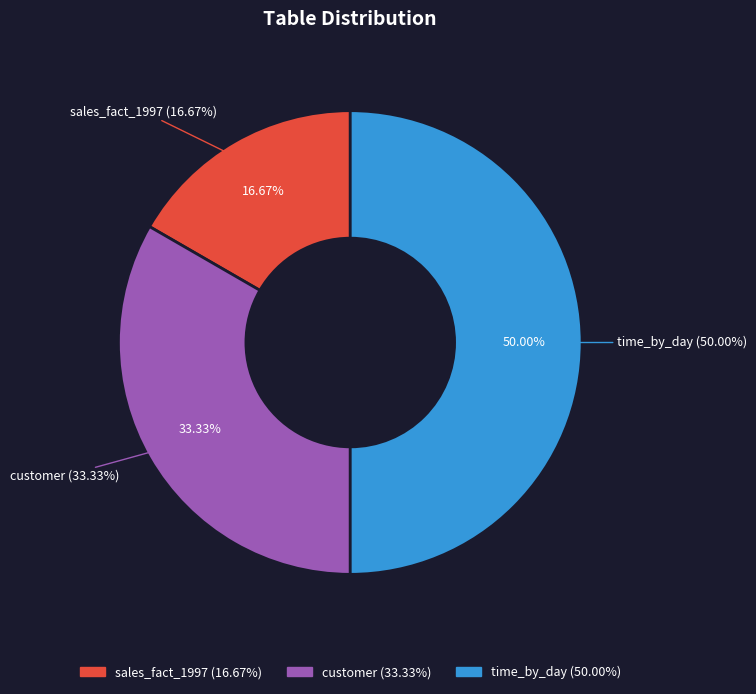

How many segments does this pie chart have?

3